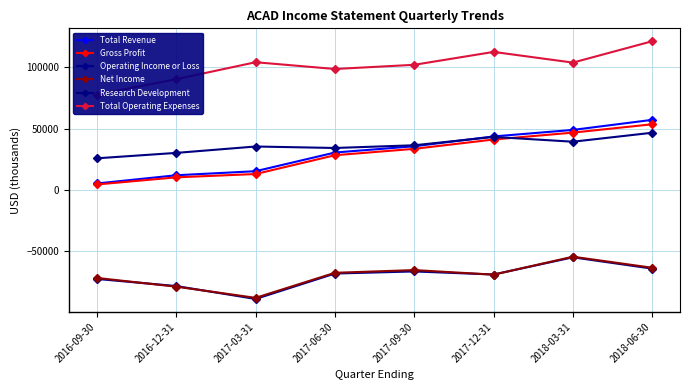

Which series ends up on top after the final intersection of Research Development and Total Revenue?

Total Revenue